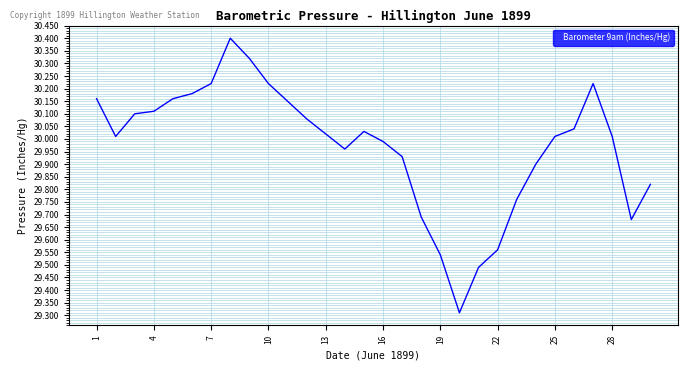

What is the maximum value shown in the chart?

30.4